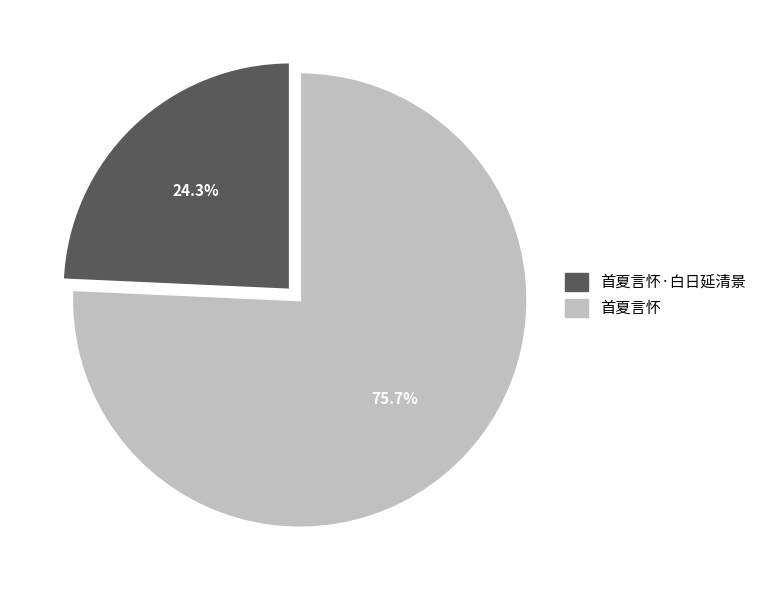

Count the number of slices in the pie.

2